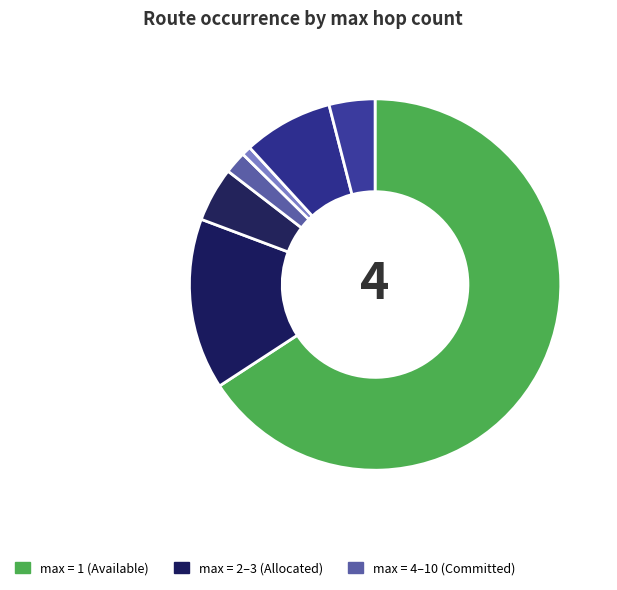

How many segments does this pie chart have?

7